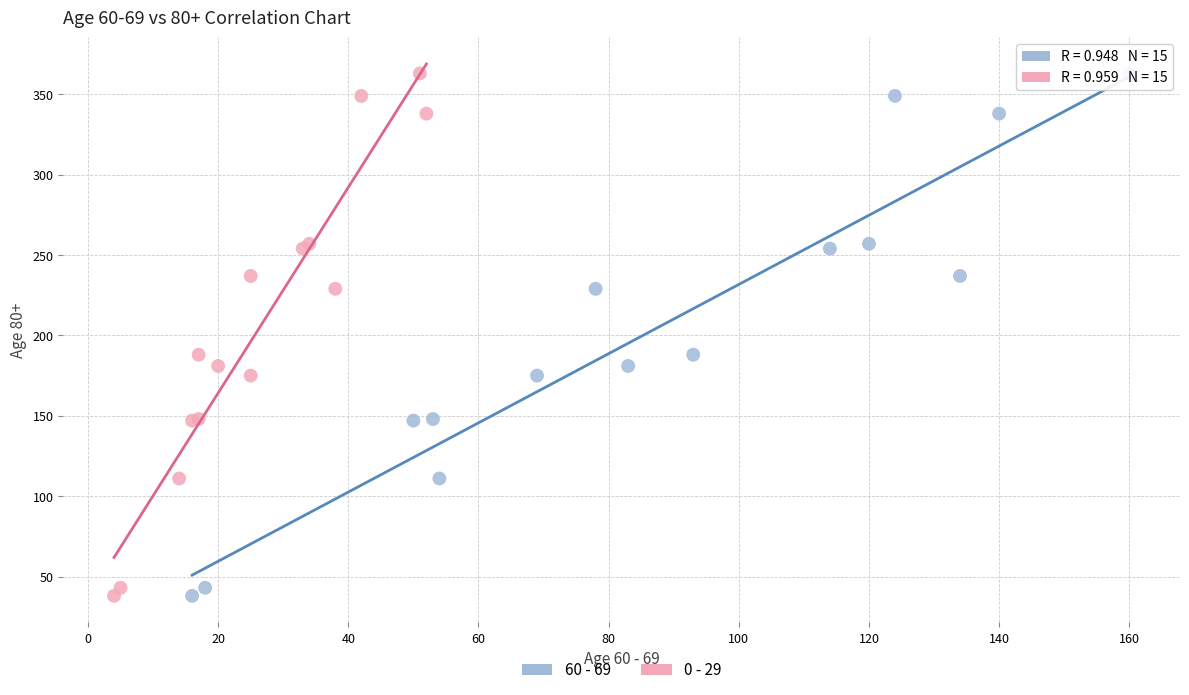

What are all the series names shown in the legend?

60 - 69, 0 - 29